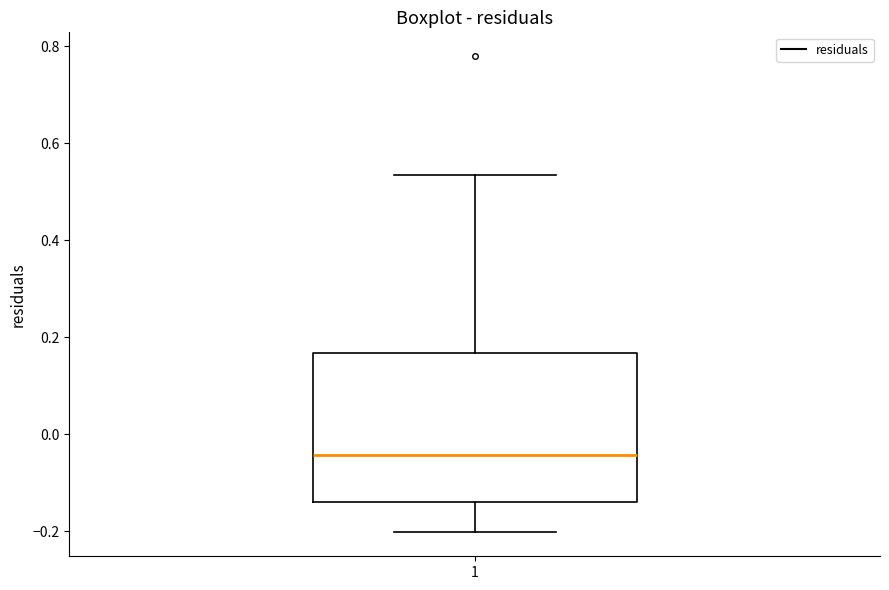

Transcribe this box plot: give where the median line is, the range the box spans, and where the two whiskers end, as read against the y-axis. The values are not printed on the chart, so give them approximately, as read against the axis.

median -0.04, box -0.14 to 0.16, whiskers -0.20 to 0.54